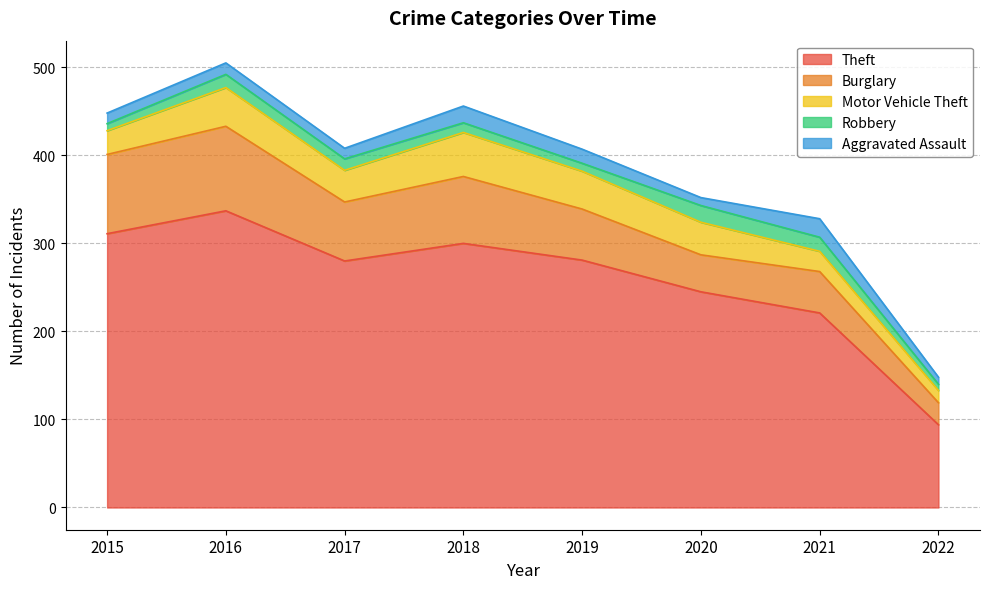

At which category is the sum across all series the highest?

2016